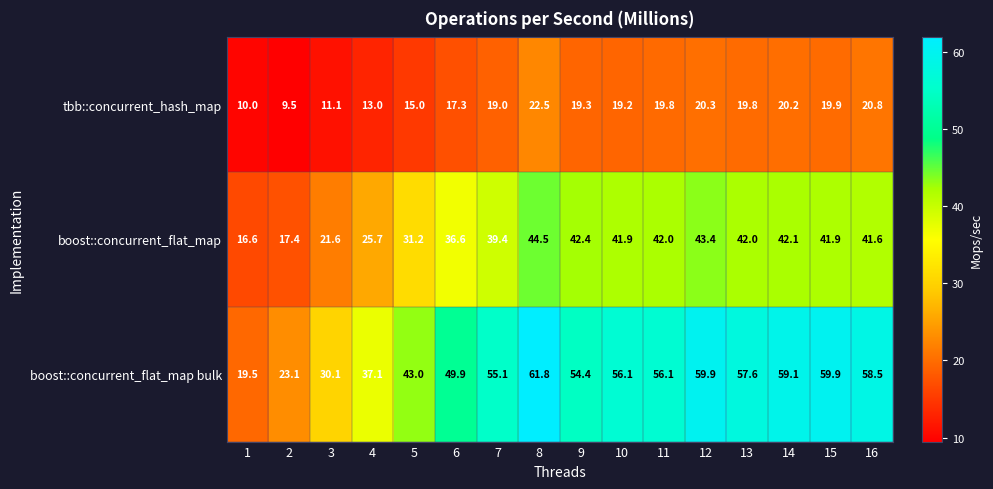

Which series has the widest spread of values?

boost::concurrent_flat_map bulk